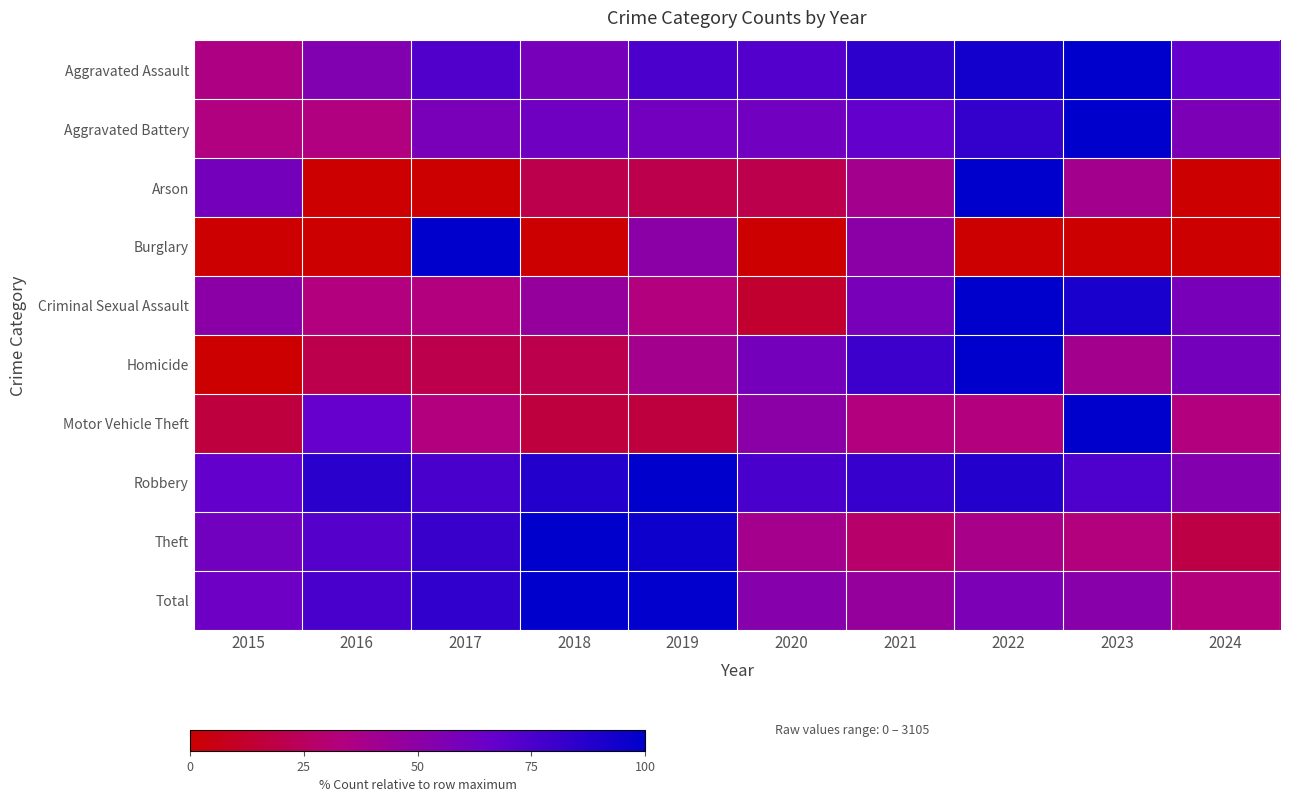

At how many categories does at least one series exceed 25?

10